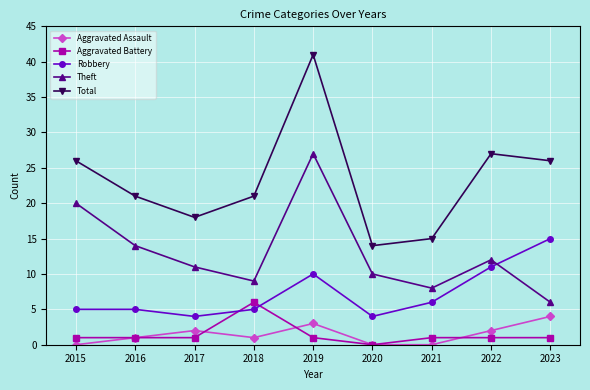

What is the value of the Total point at the 8th from the left?

27